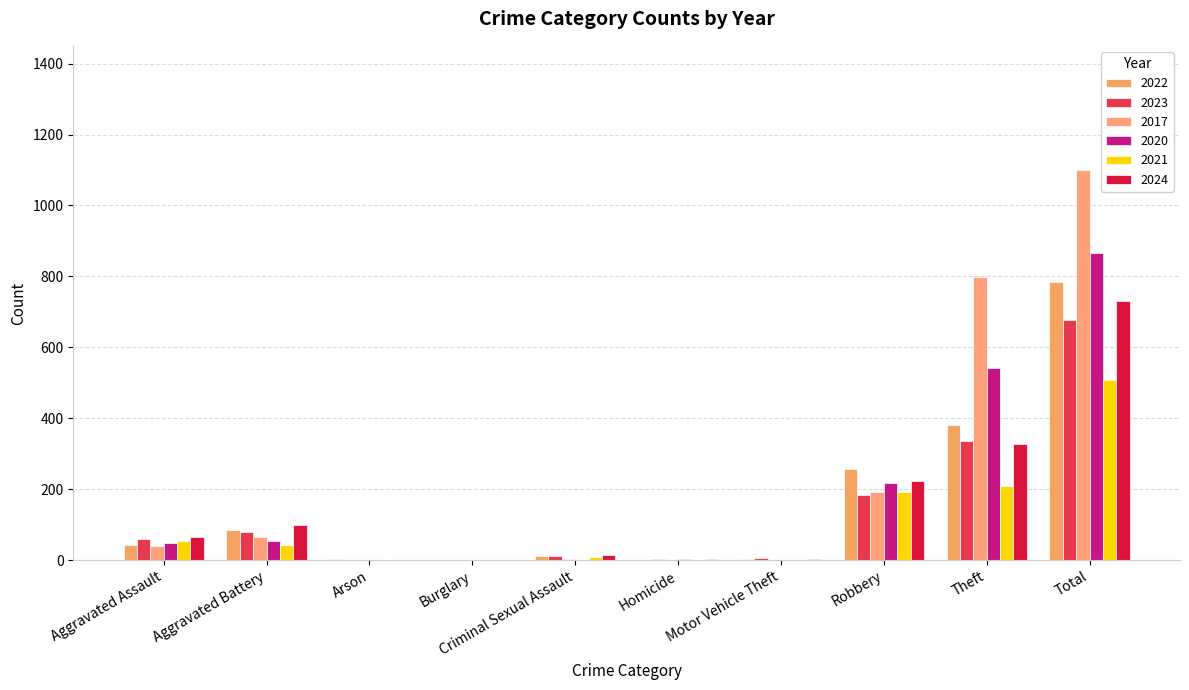

What is the difference between the highest and lowest values at Aggravated Assault?

26